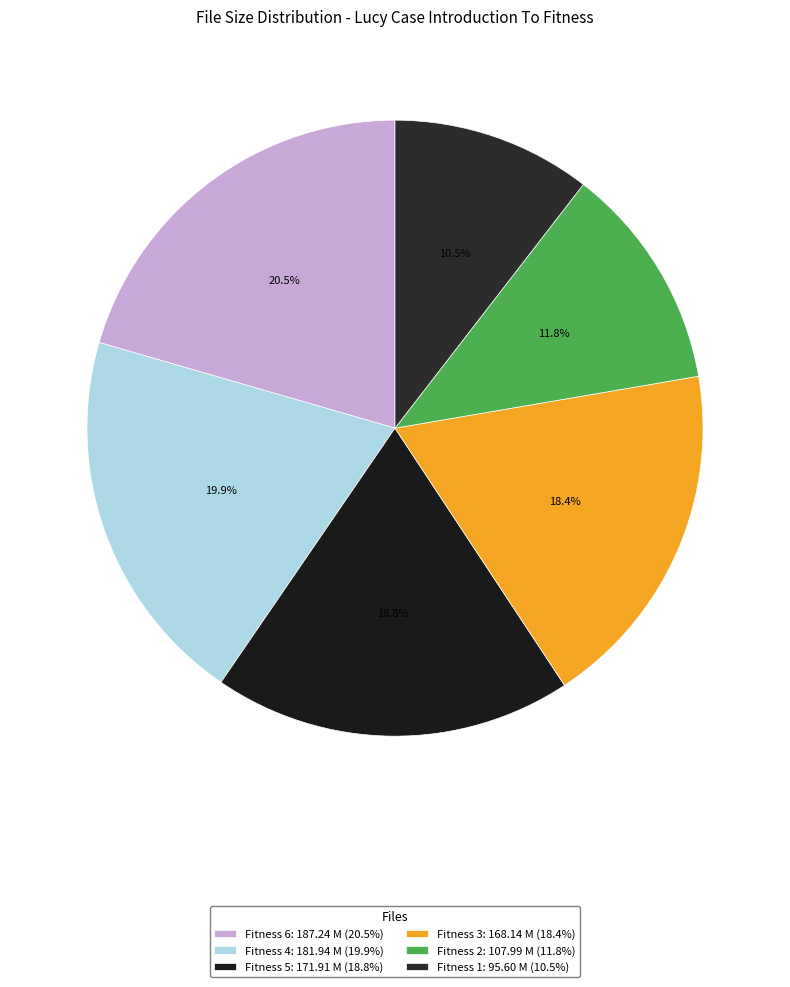

Count the number of slices in the pie.

6